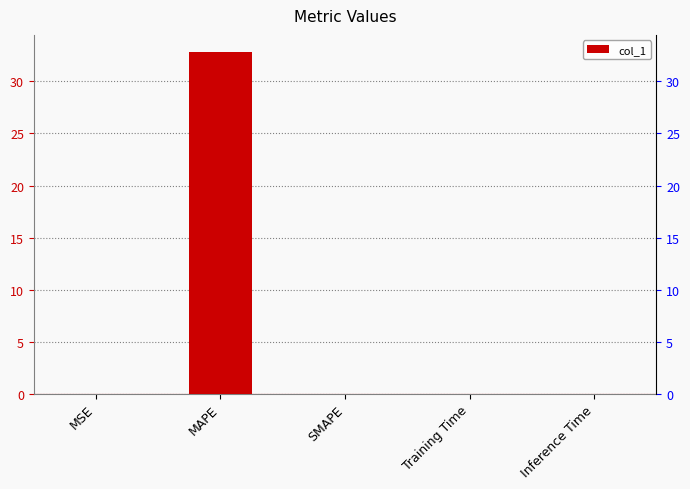

At which category does the chart reach its minimum across all series?

SMAPE